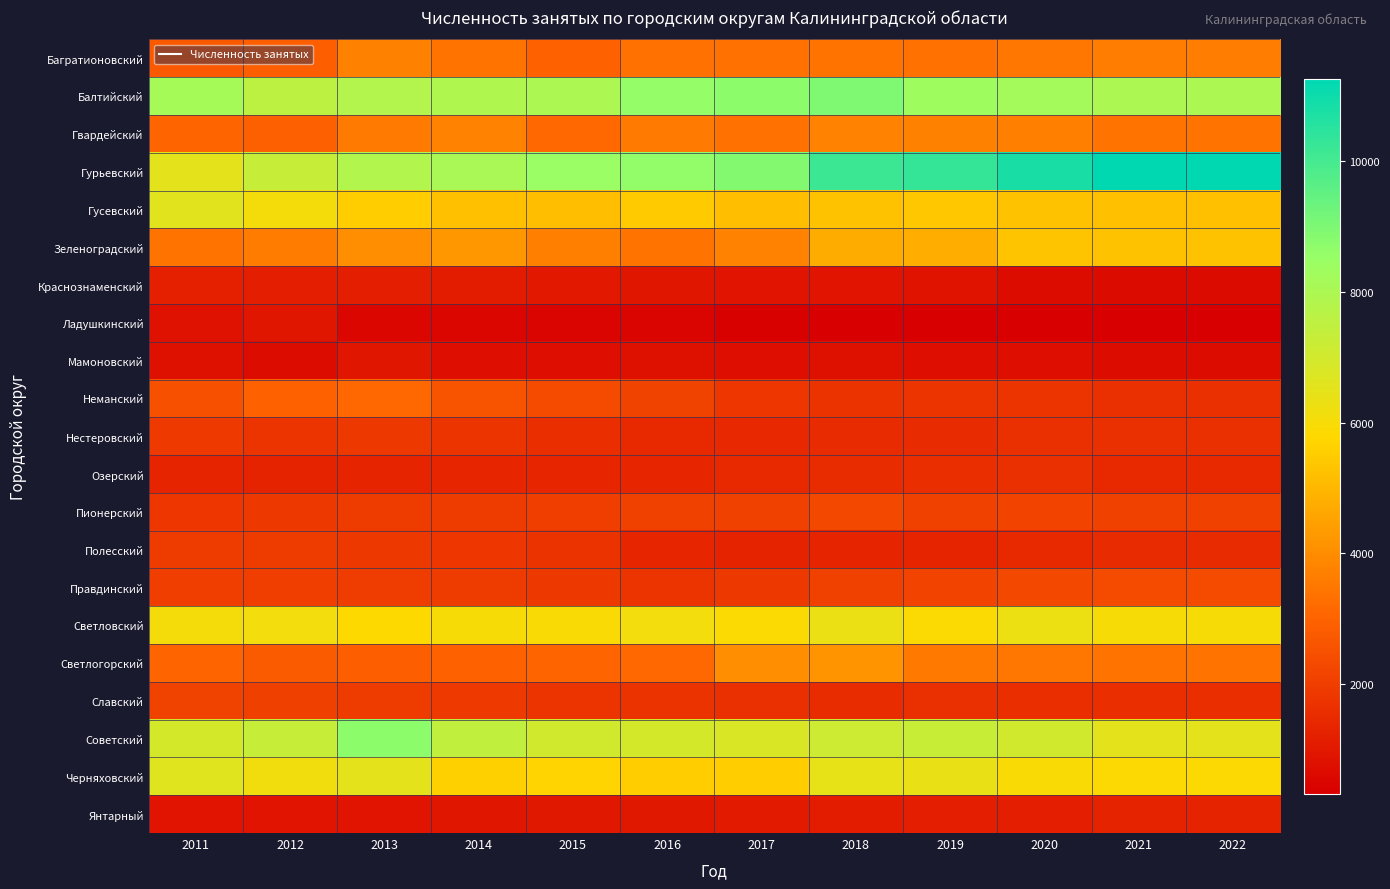

Which series has the largest range (max minus min)?

Гурьевский